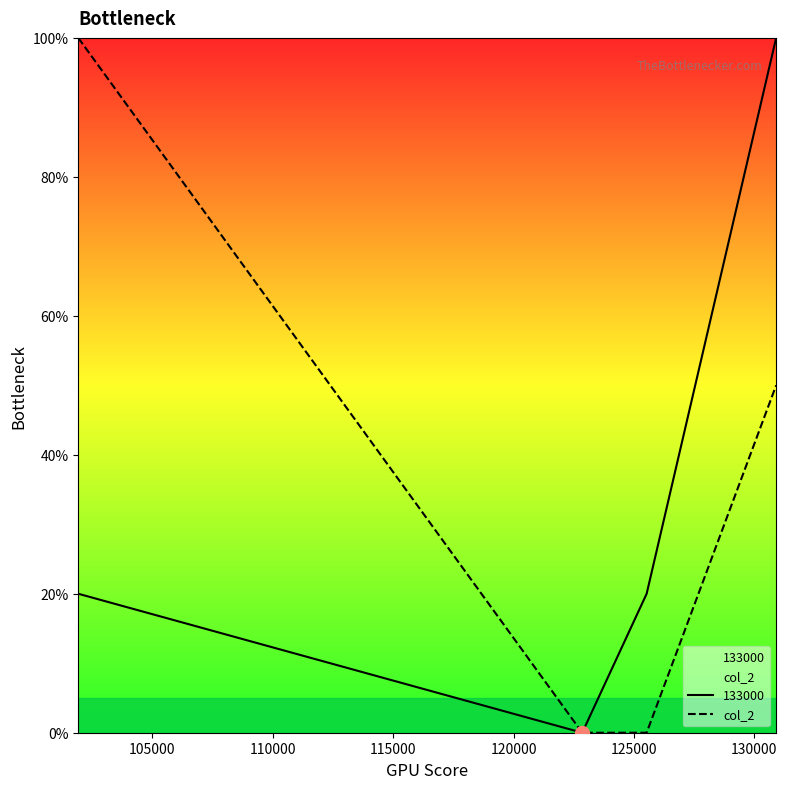

What is the greatest value displayed?

100.0